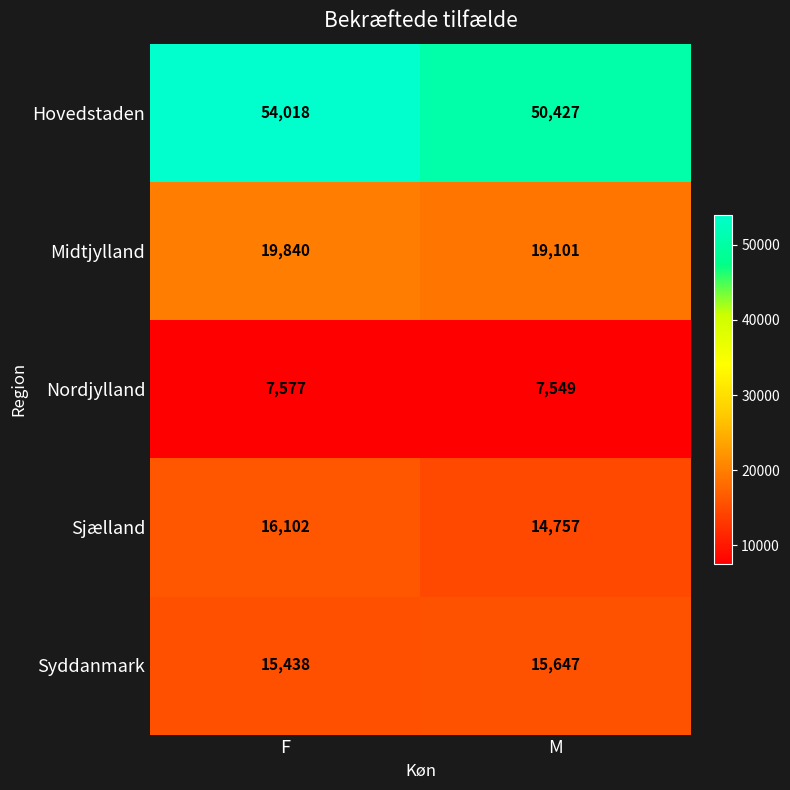

At which label is Hovedstaden closest to 52222?

M